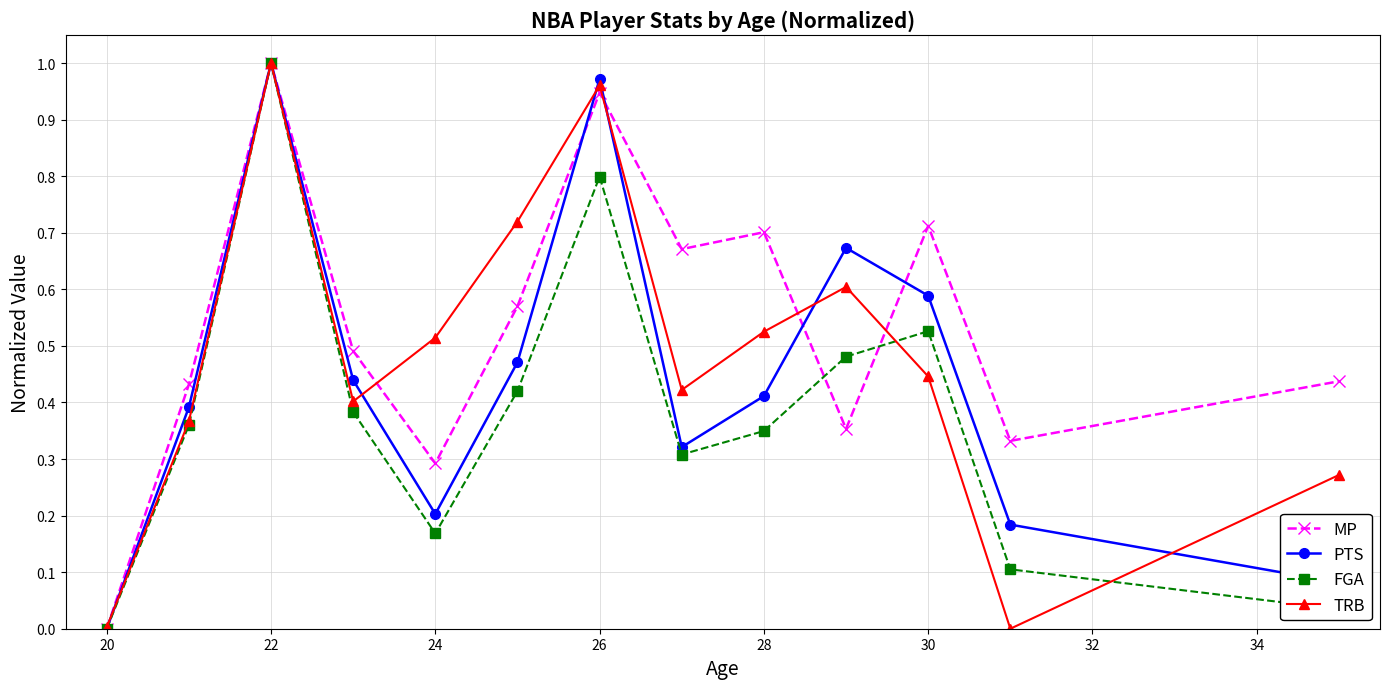

Rank the series by their average value, from highest to lowest.

MP, TRB, PTS, FGA